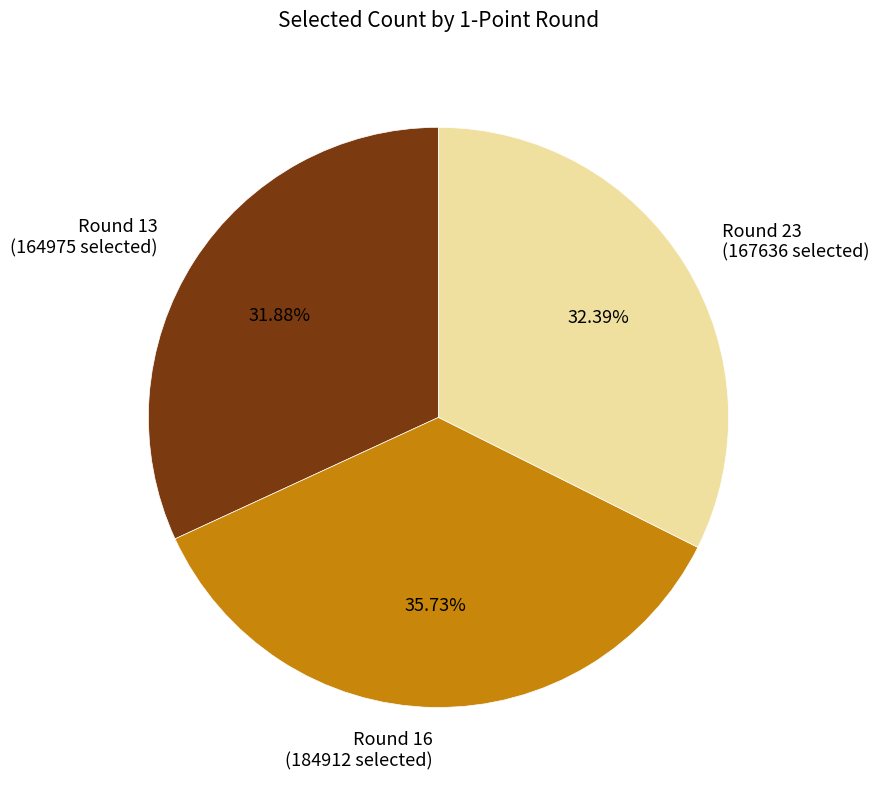

Which category has the smallest portion of the pie?

Round 13 (164975 selected)